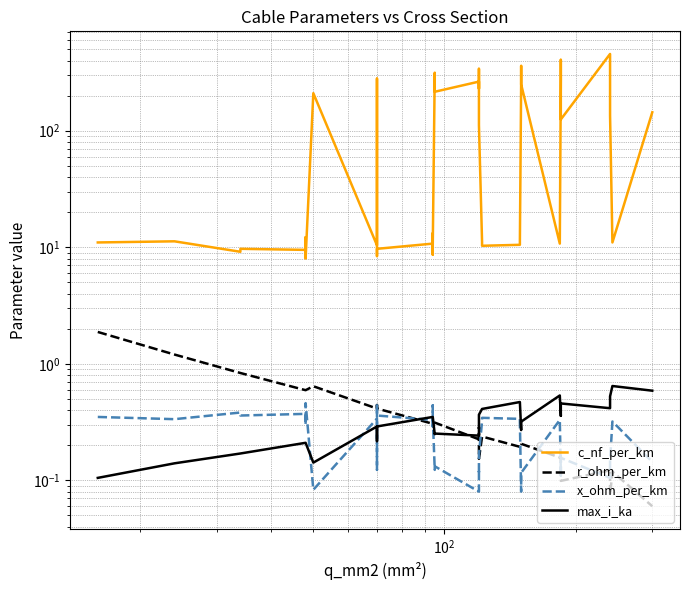

What is the minimum value for c_nf_per_km?

8.0